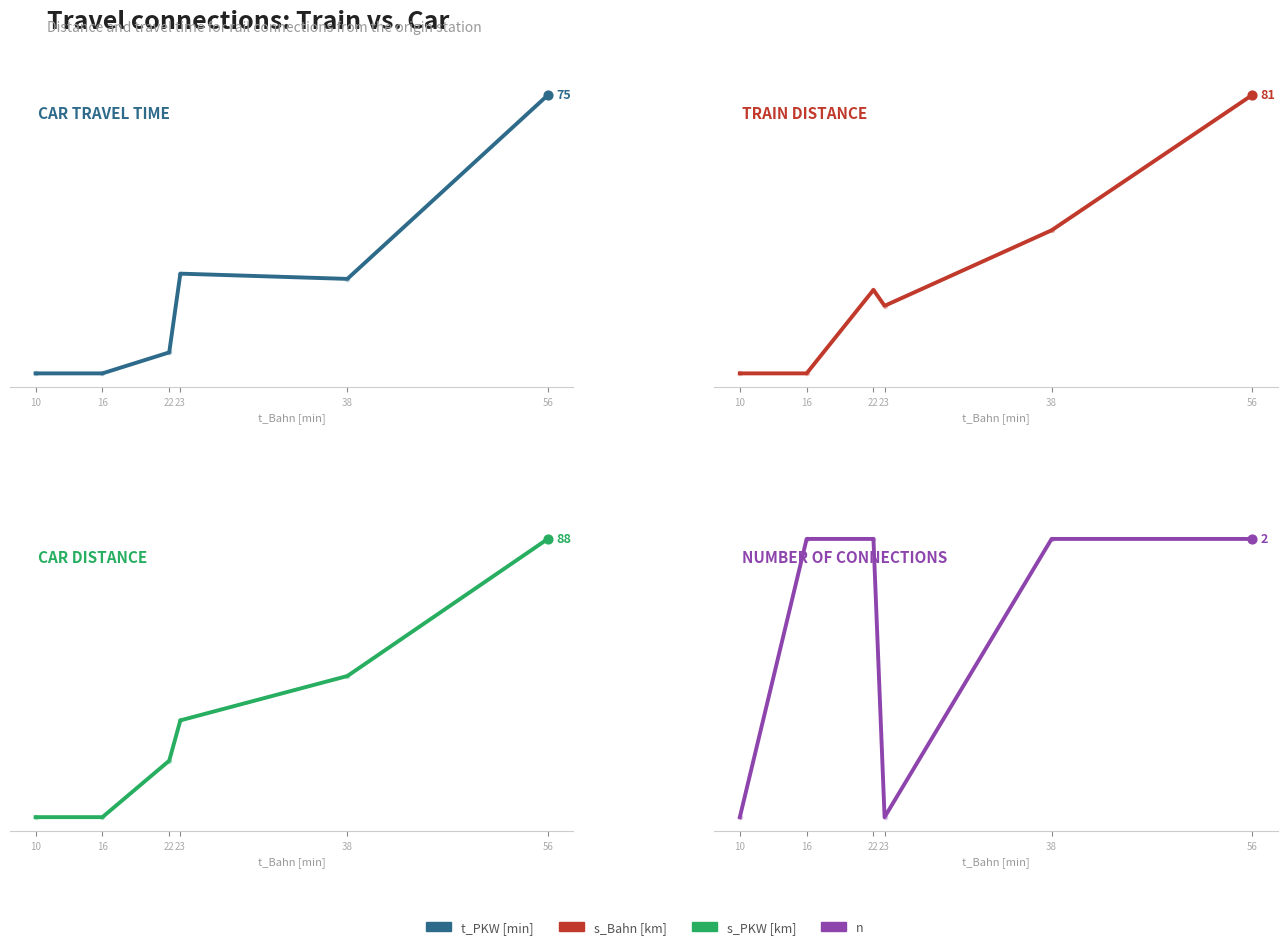

Which series reaches the maximum Y coordinate?

s_PKW [km]